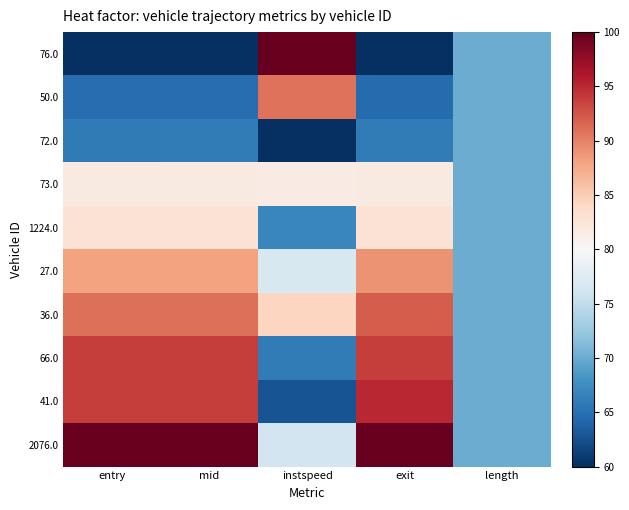

Between entry and exit, which is larger?

entry